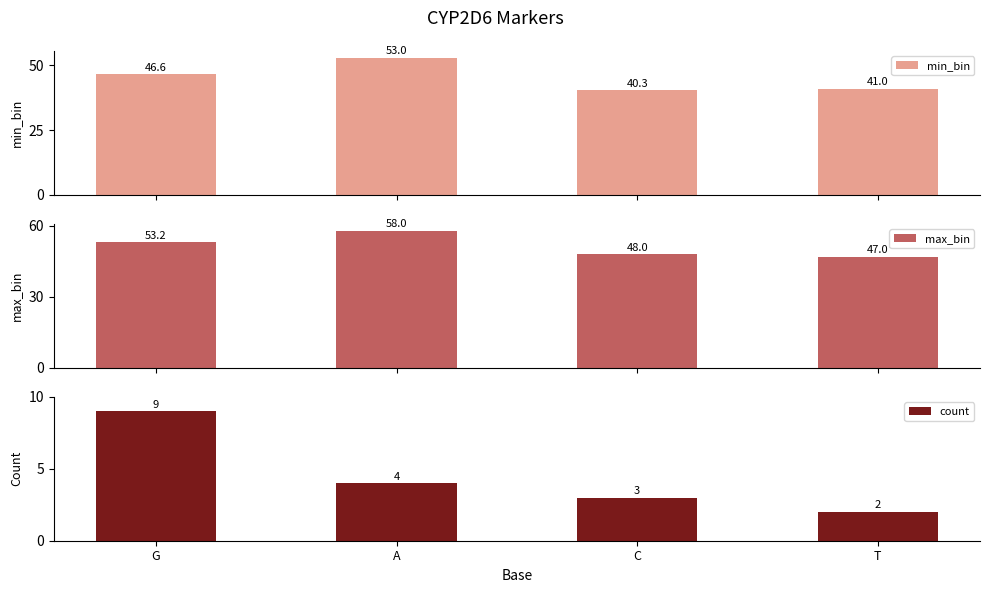

Reading left to right, what are all the values shown in this chart?

min_bin: 46.6	53.0	40.3	41.0
max_bin: 53.2	58.0	48.0	47.0
count: 9.0	4.0	3.0	2.0